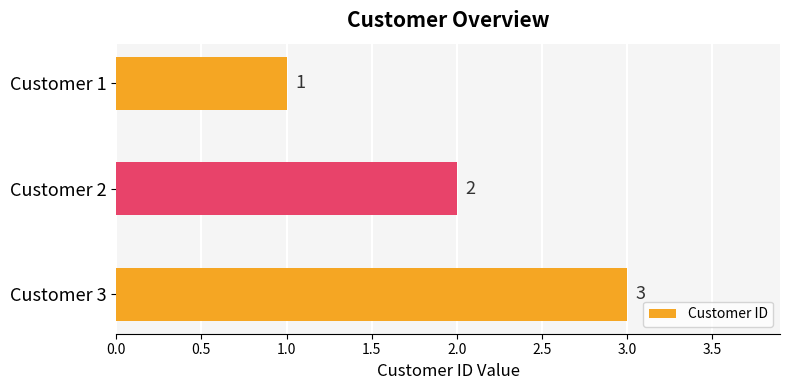

List the labels in order of value, largest first.

Customer 3, Customer 2, Customer 1